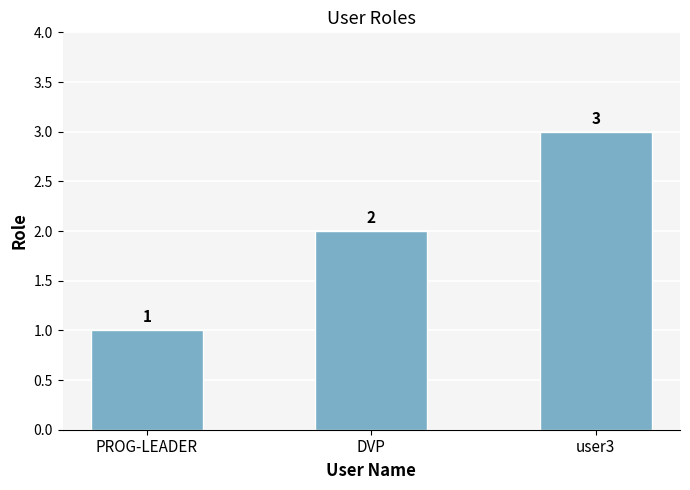

What is the difference between the maximum and minimum values?

2